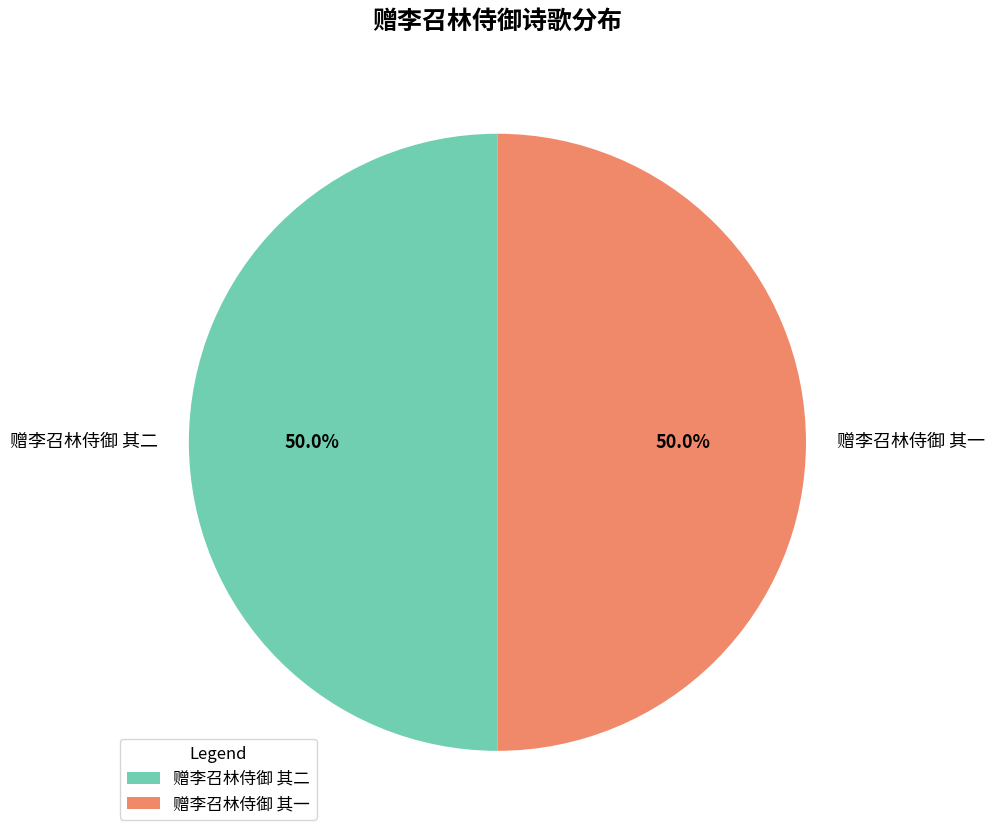

What is the total percentage of 赠李召林侍御 其一 and 赠李召林侍御 其二?

100.0%